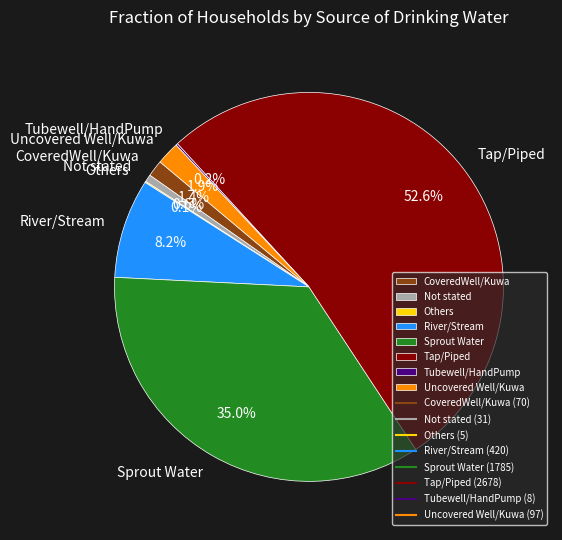

Does Tap/Piped account for over 50% of the chart?

Yes